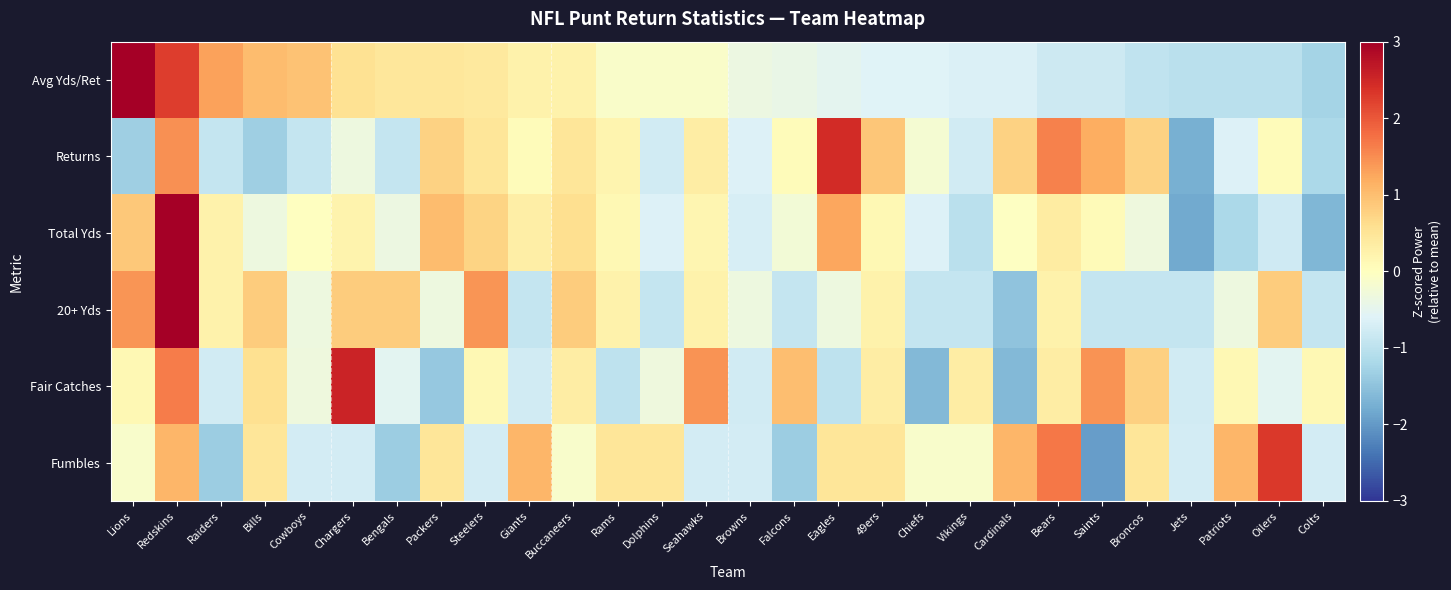

Which label corresponds to the largest value in the chart?

Redskins